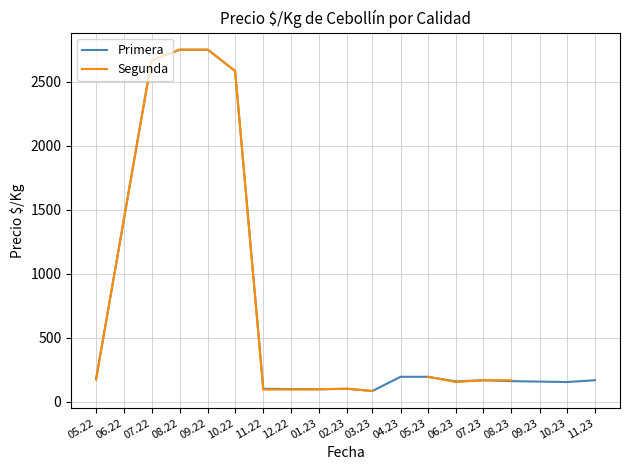

What is the minimum value for Primera?

83.0